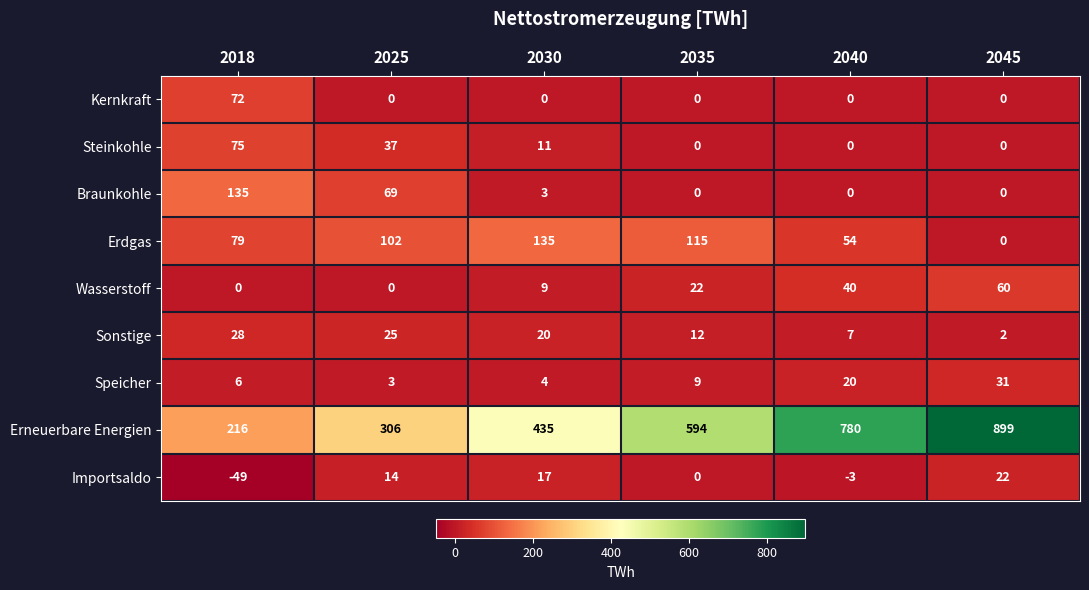

Where is Braunkohle nearest to the value 67?

2025